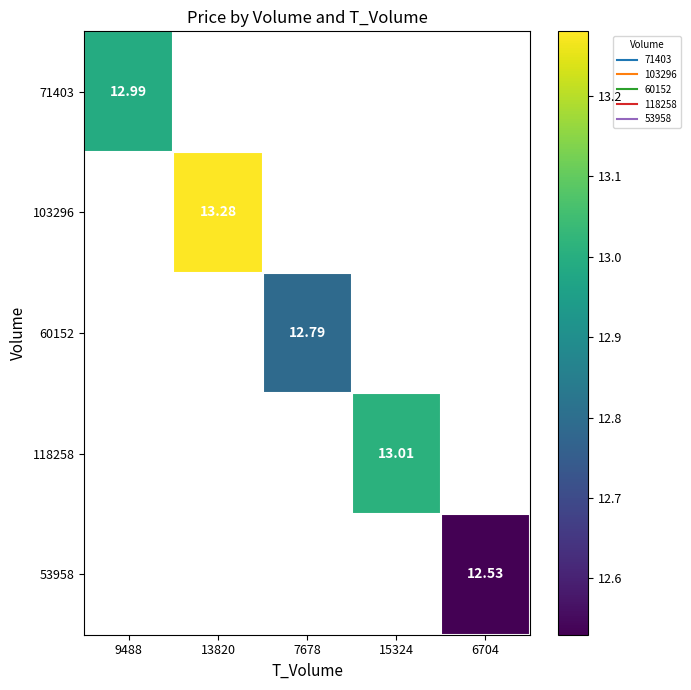

At how many categories does at least one series exceed 13?

2